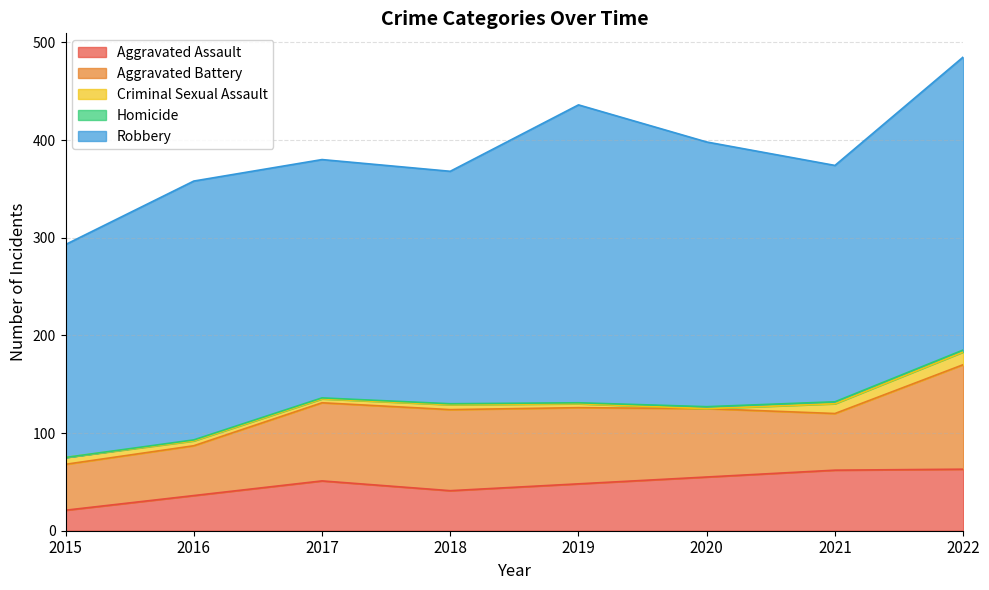

What is the maximum value for Criminal Sexual Assault?

13